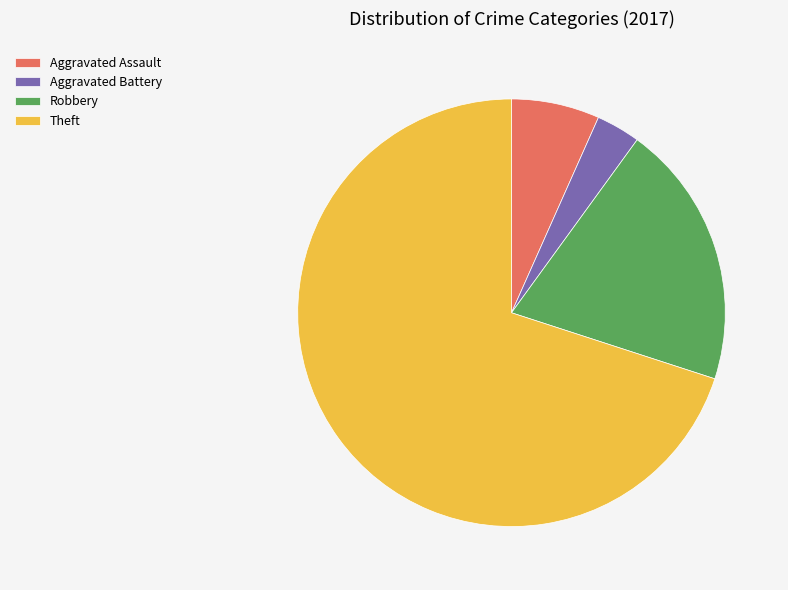

What is the largest slice in the pie chart?

Theft